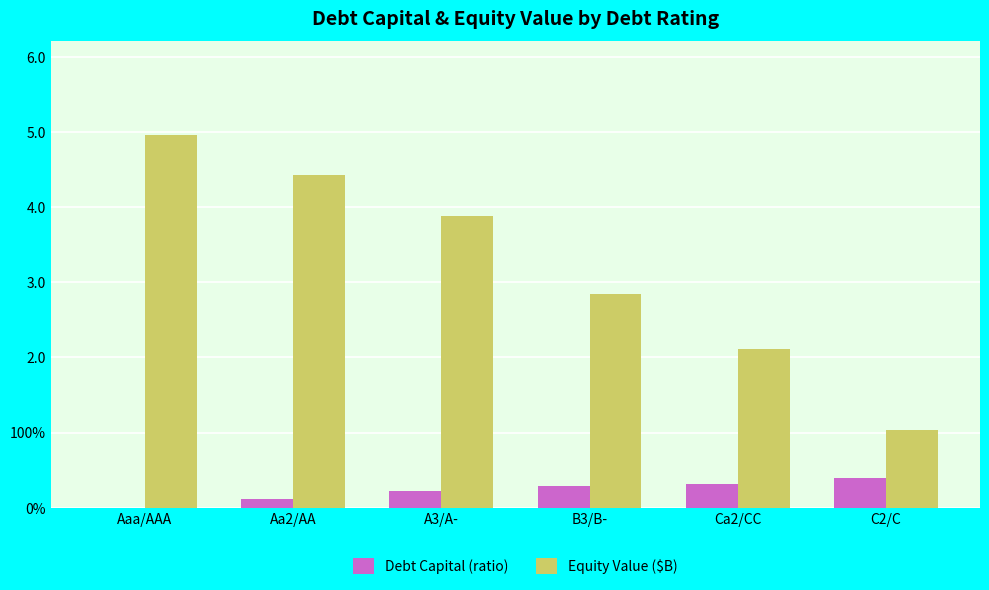

What is the maximum value for Equity Value ($B)?

5.0